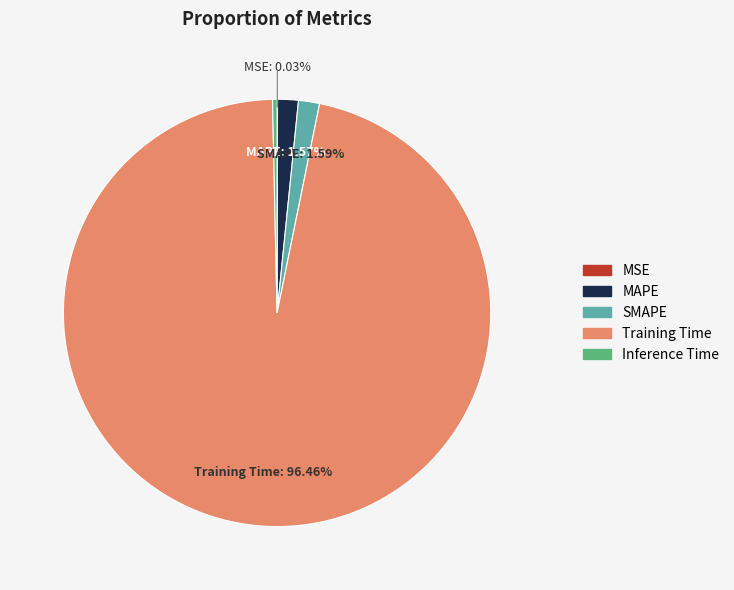

True or false: Inference Time accounts for 0% of the total.

True